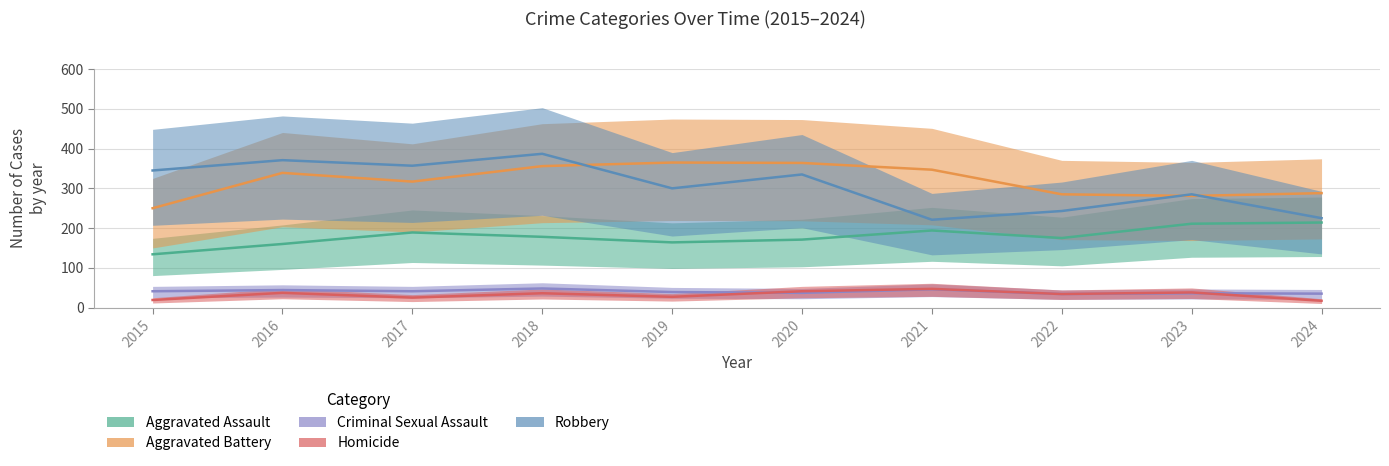

Where is the first local minimum for Robbery?

2017